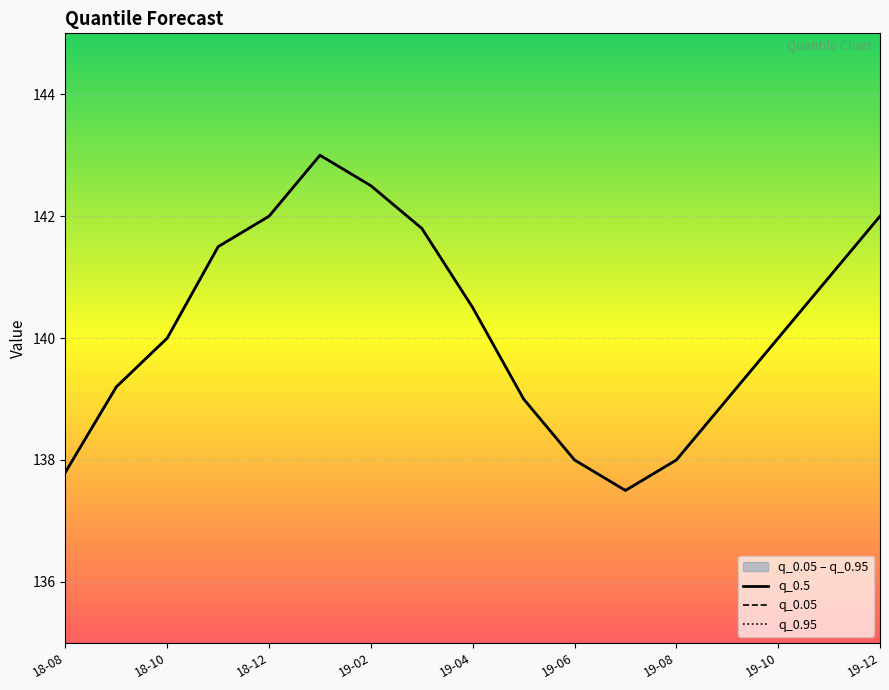

True or false: q_0.5 and q_0.95 cross at least once.

False